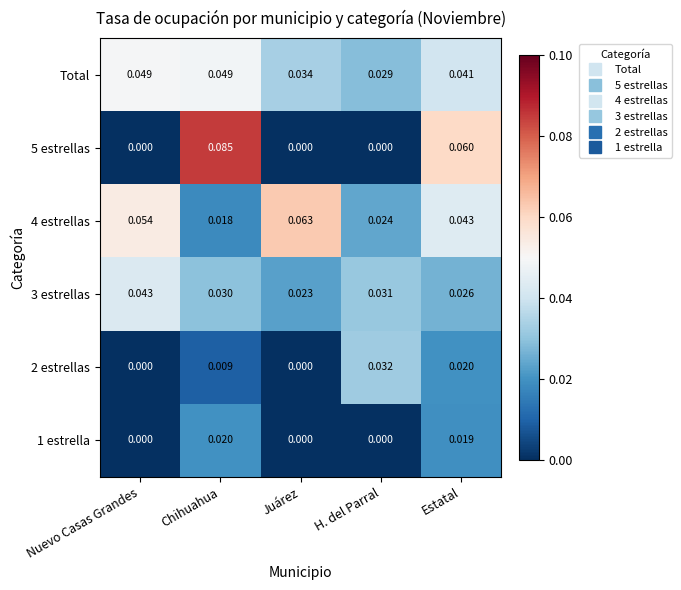

At which category is the sum across all series the highest?

Chihuahua